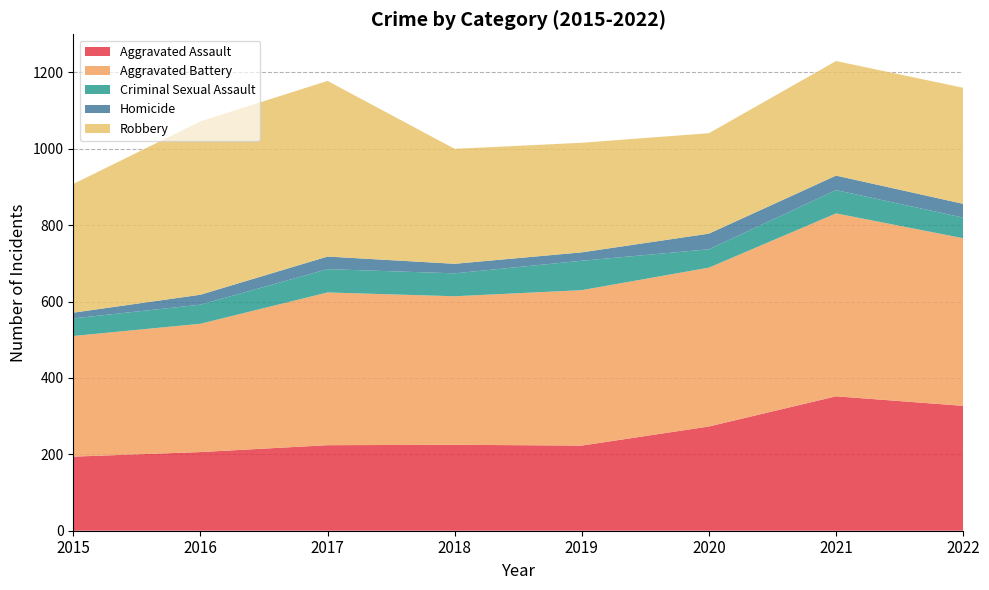

Reading left to right, transcribe all the data shown in this chart.

Aggravated Assault: 194	206	224	225	223	273	352	327
Aggravated Battery: 316	336	400	389	407	416	479	439
Criminal Sexual Assault: 46	50	61	60	77	48	61	54
Homicide: 15	26	33	25	22	41	38	36
Robbery: 337	454	460	301	287	263	300	304